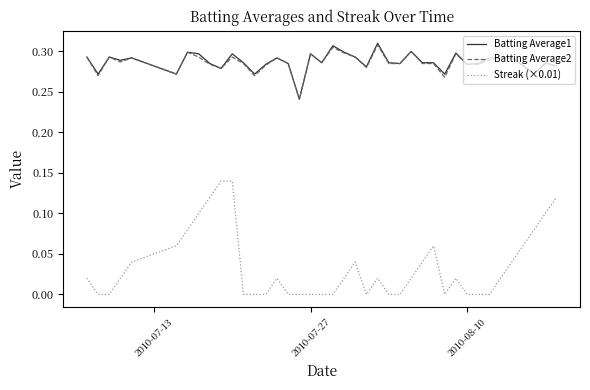

True or false: Streak (×0.01) and Batting Average1 cross at least once.

False